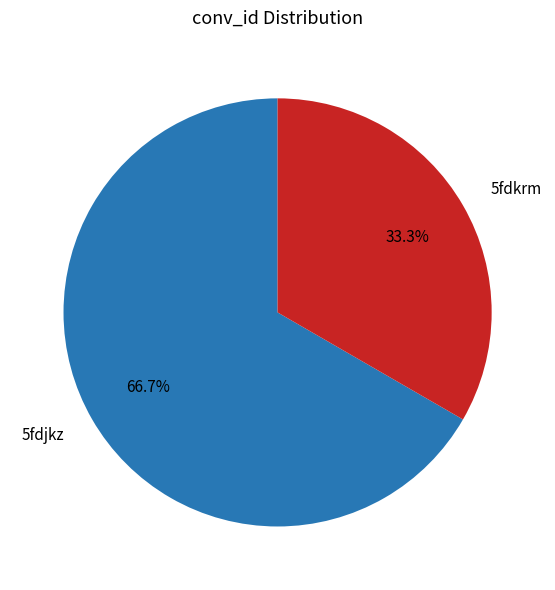

Do 5fdkrm and 5fdjkz together represent more than half of the pie?

Yes